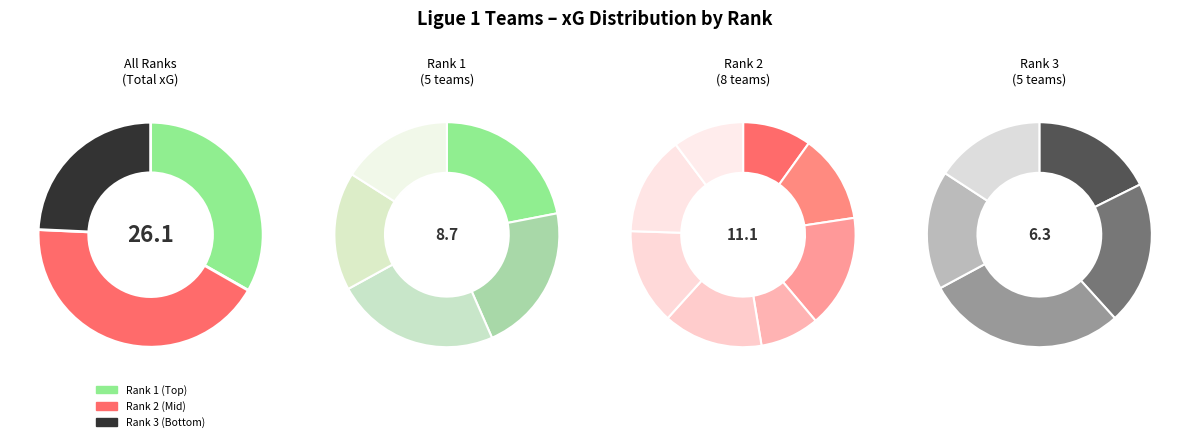

To the nearest percent, what percentage of the pie is 14?

5%